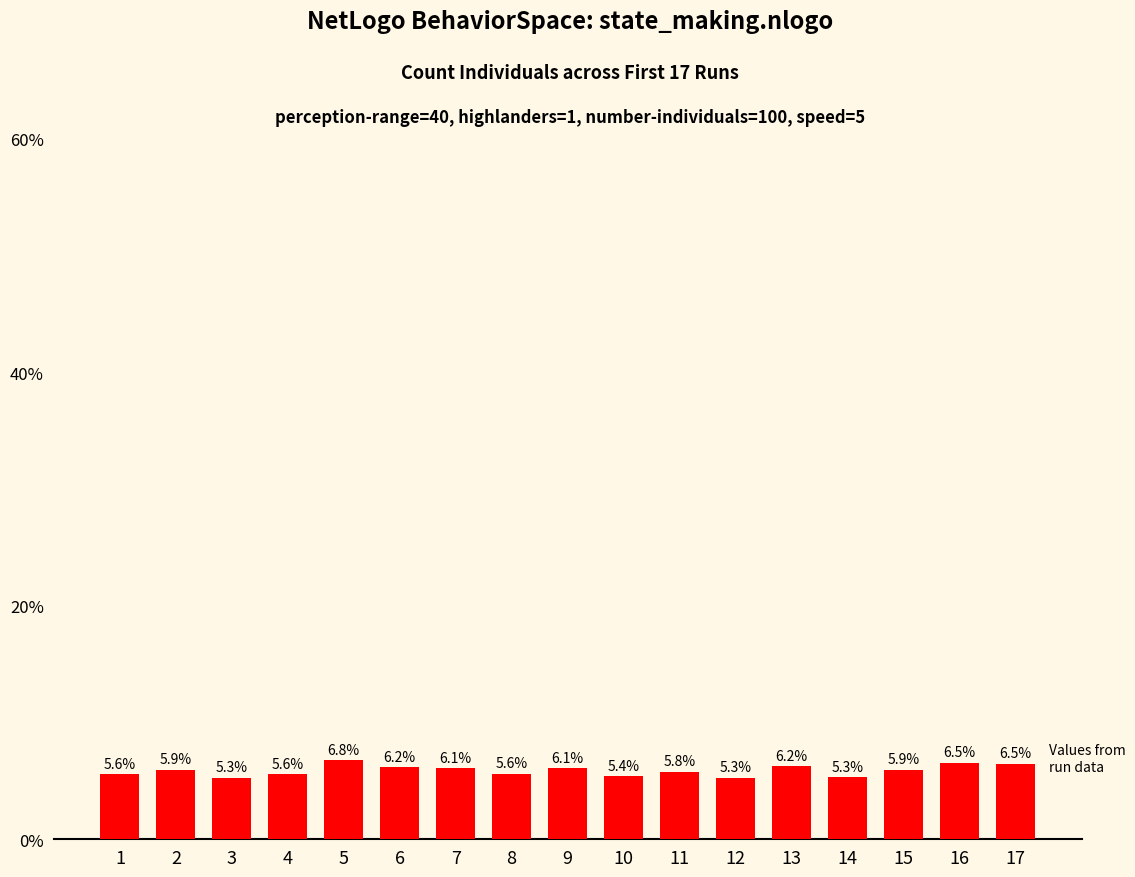

Does the chart contain any negative values?

No